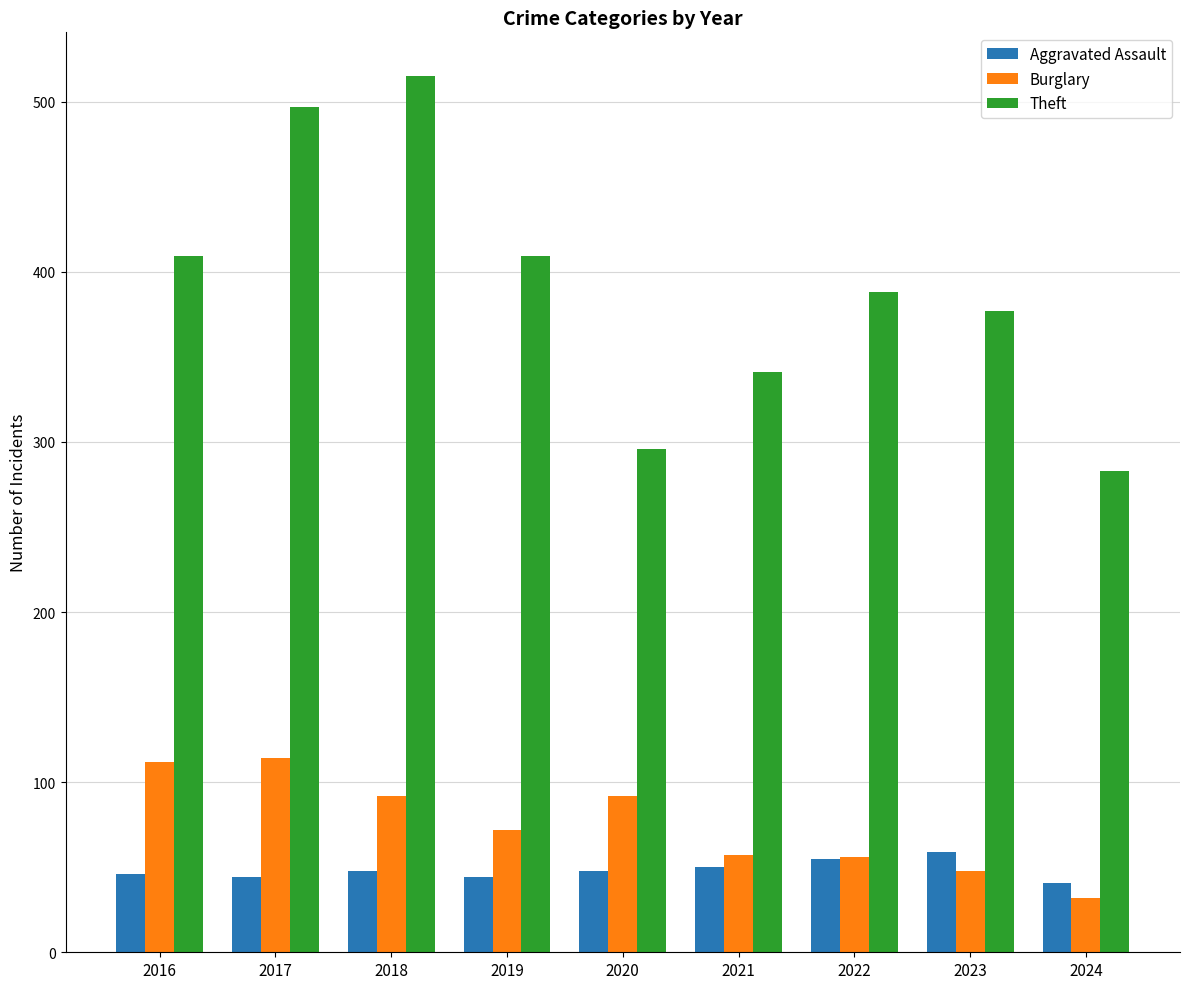

Is the value of Burglary at 2023 greater than the value of Theft at 2022?

No